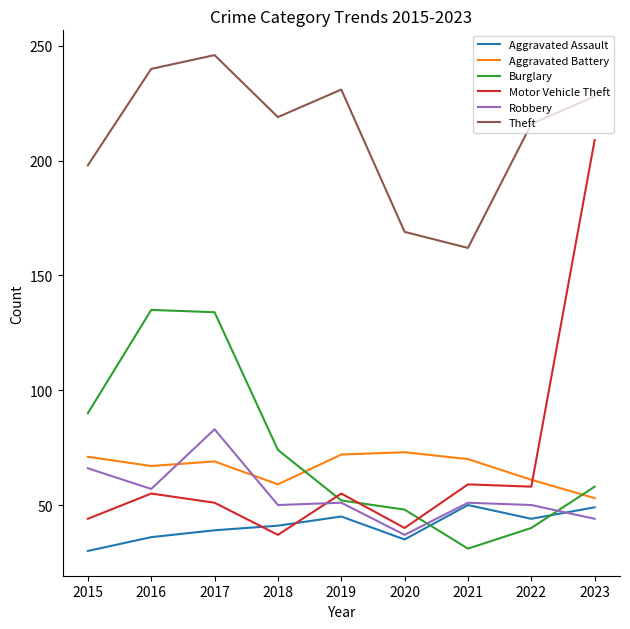

Between 2017 and 2020, which series saw the biggest shift?

Burglary